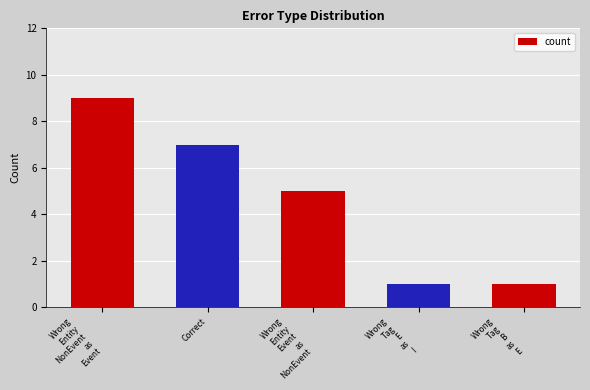

Approximately how many times larger is the value at Wrong
Entity
NonEvent
as
Event compared to Wrong
Tag
B
as
E?

9.0